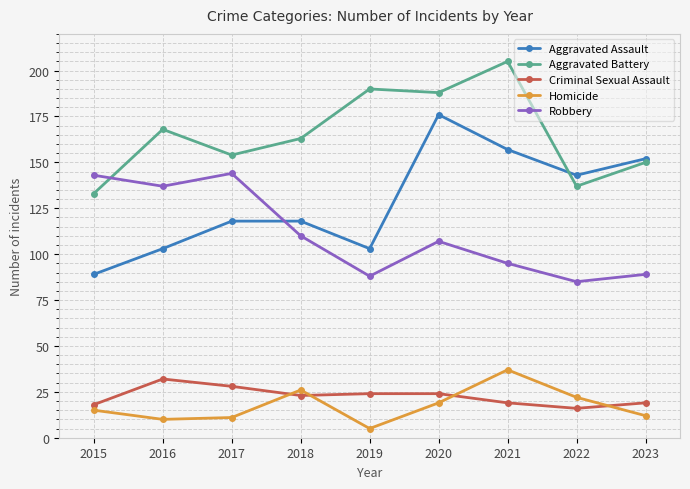

What is the minimum value for Aggravated Assault?

89